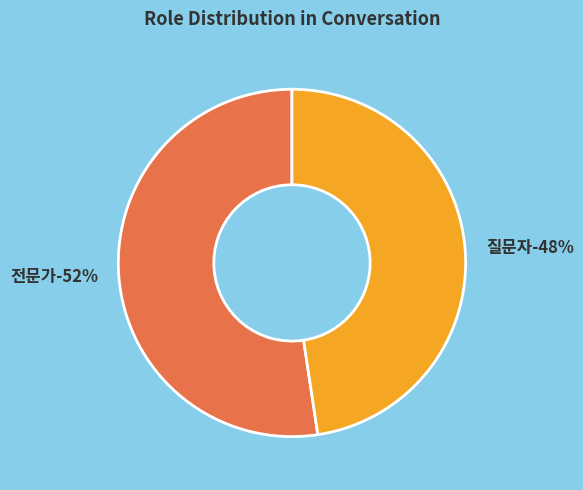

Approximately how many times larger is the value at 질문자 compared to 전문가?

0.9